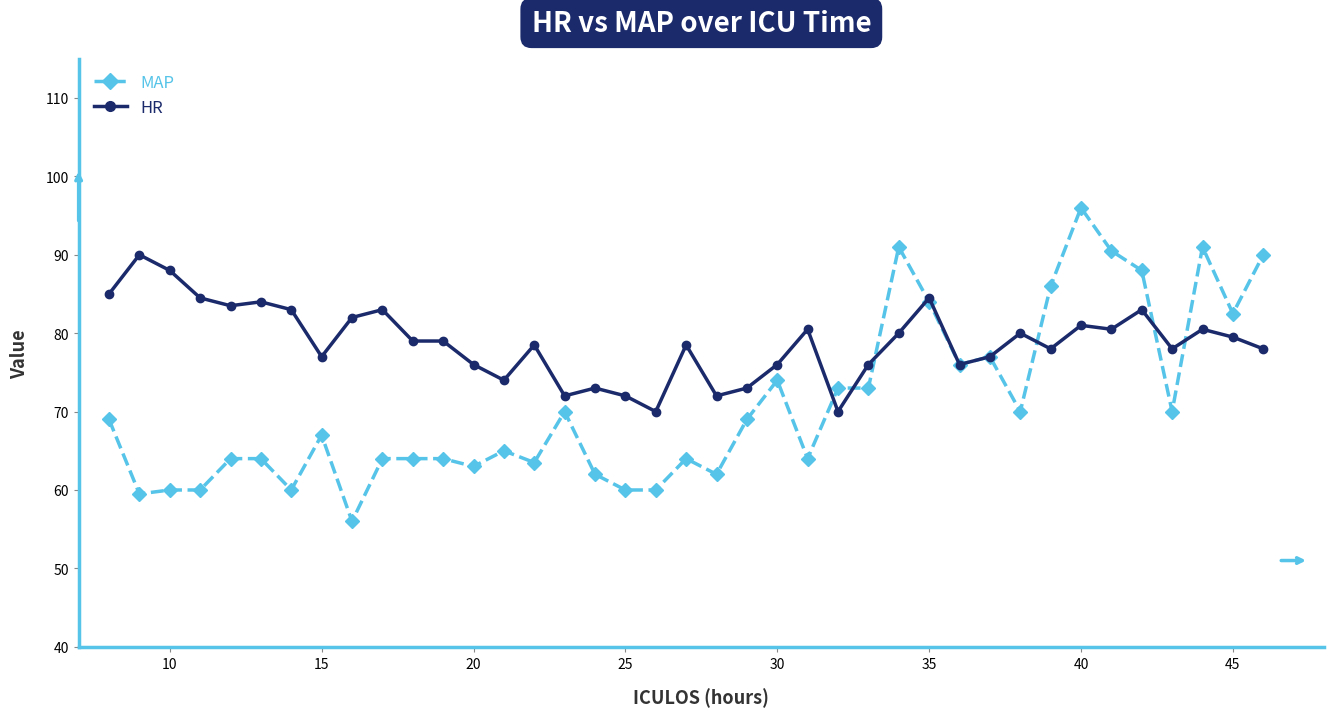

List the series in order of their peak value, highest first.

MAP, HR